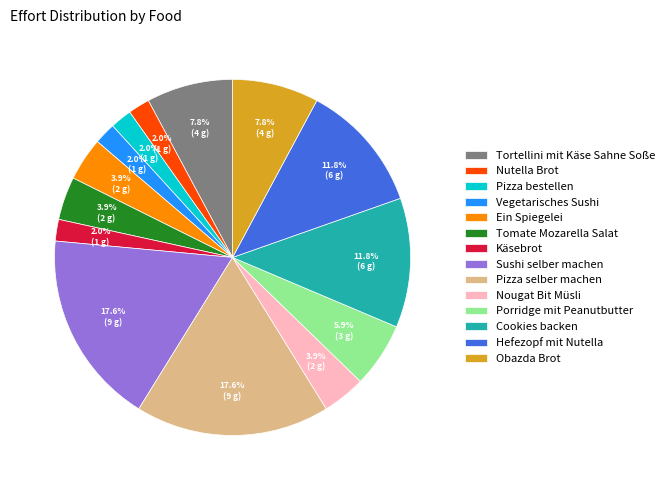

To the nearest percent, what portion does Tomate Mozarella Salat represent?

4%